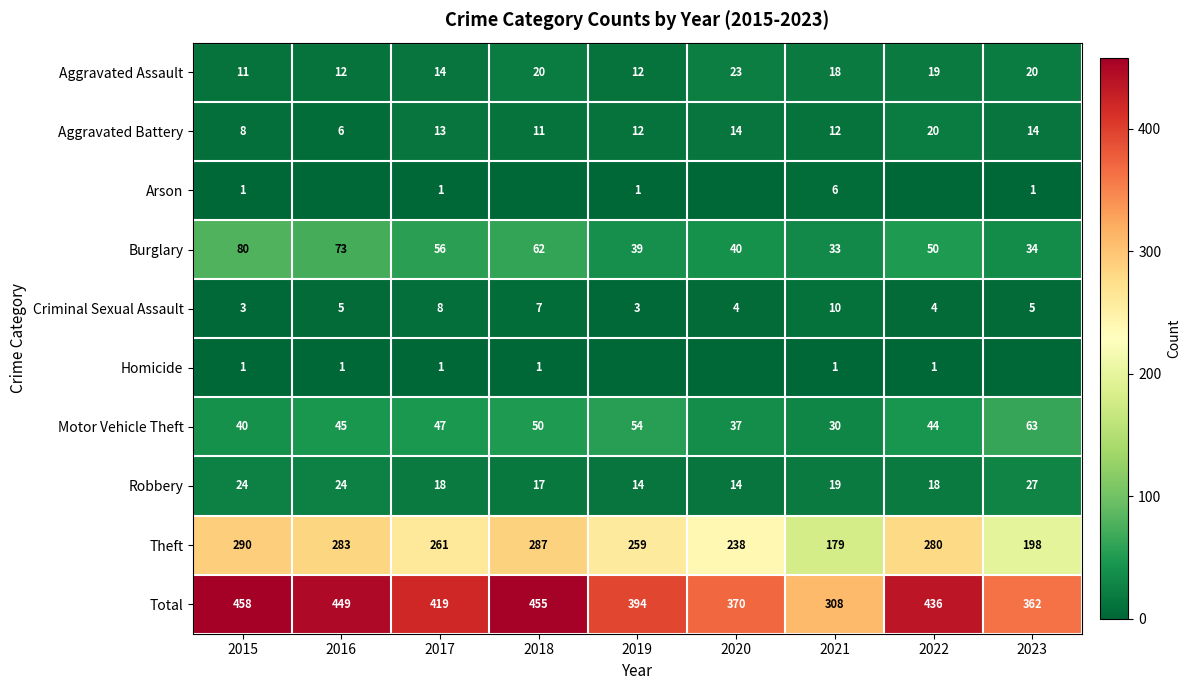

At how many categories does at least one series exceed 425?

4